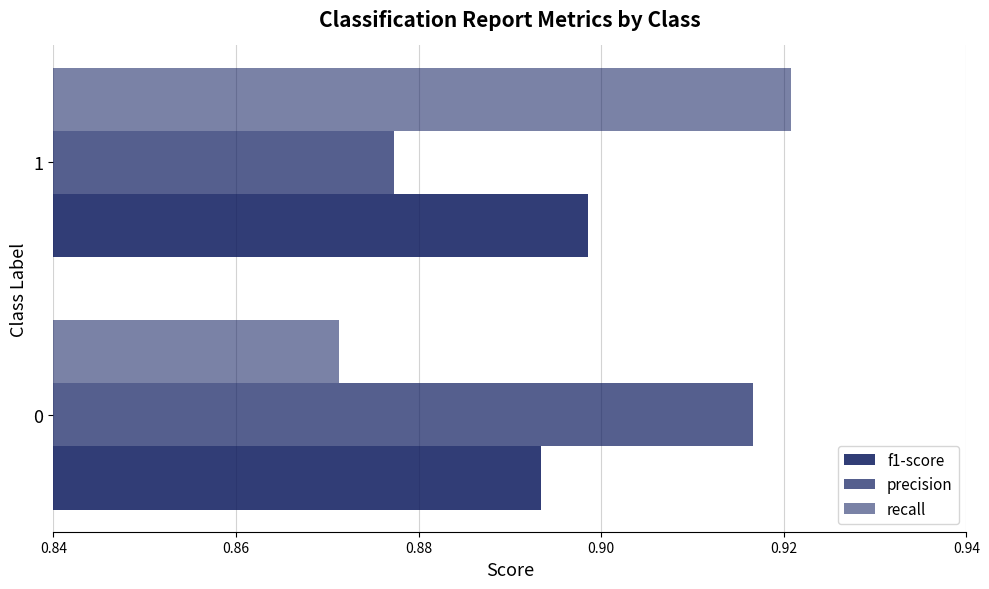

Count the number of categories in the chart.

2